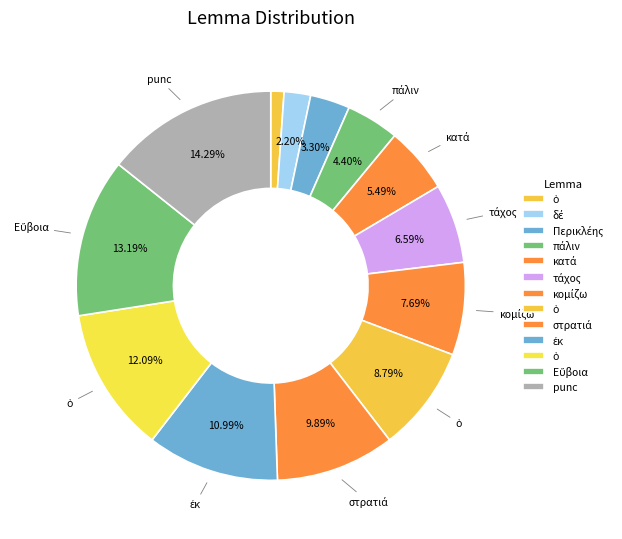

How many slices are in this pie chart?

13